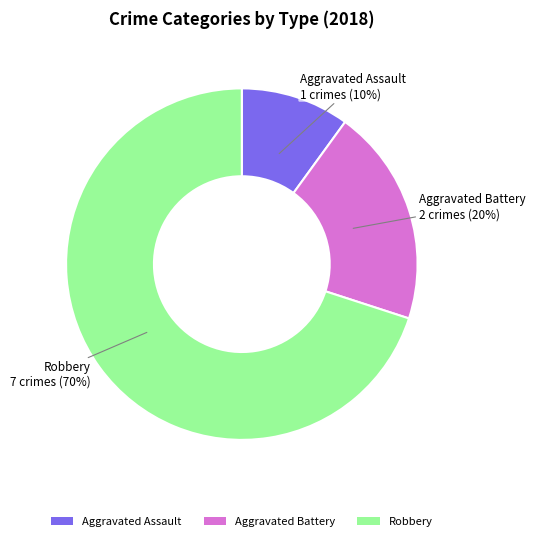

Is there any slice that represents more than half of the pie?

Yes